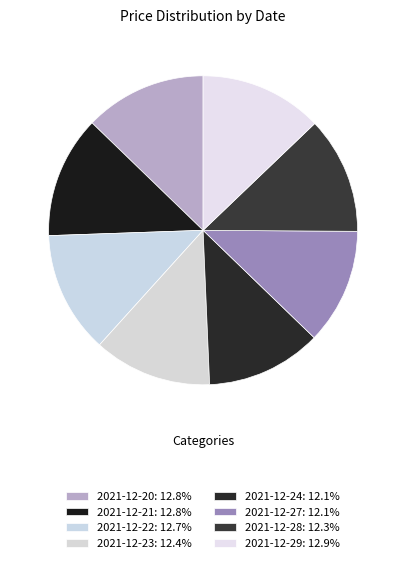

To the nearest percent, what is the average slice percentage?

12%